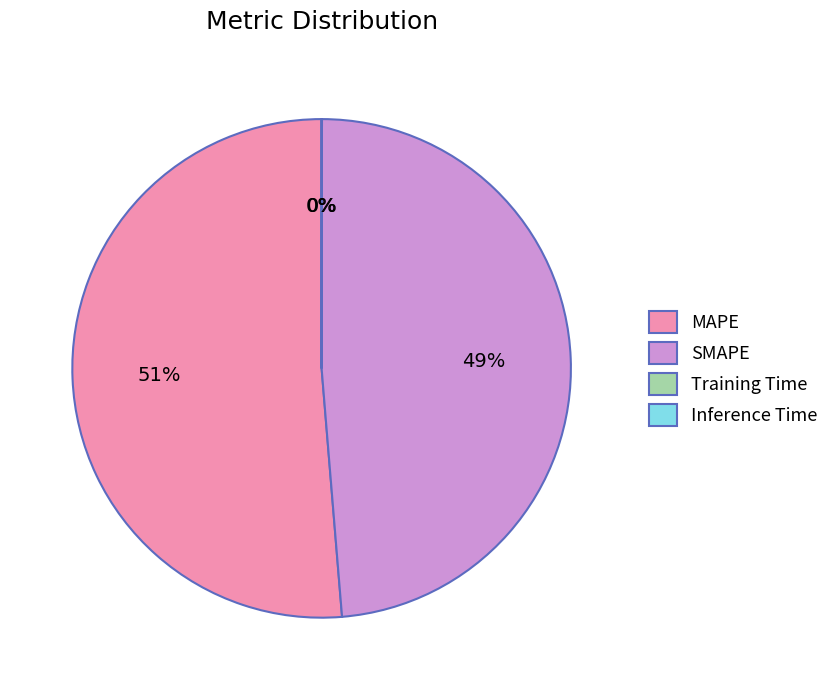

To the nearest percent, what portion does SMAPE represent?

49%